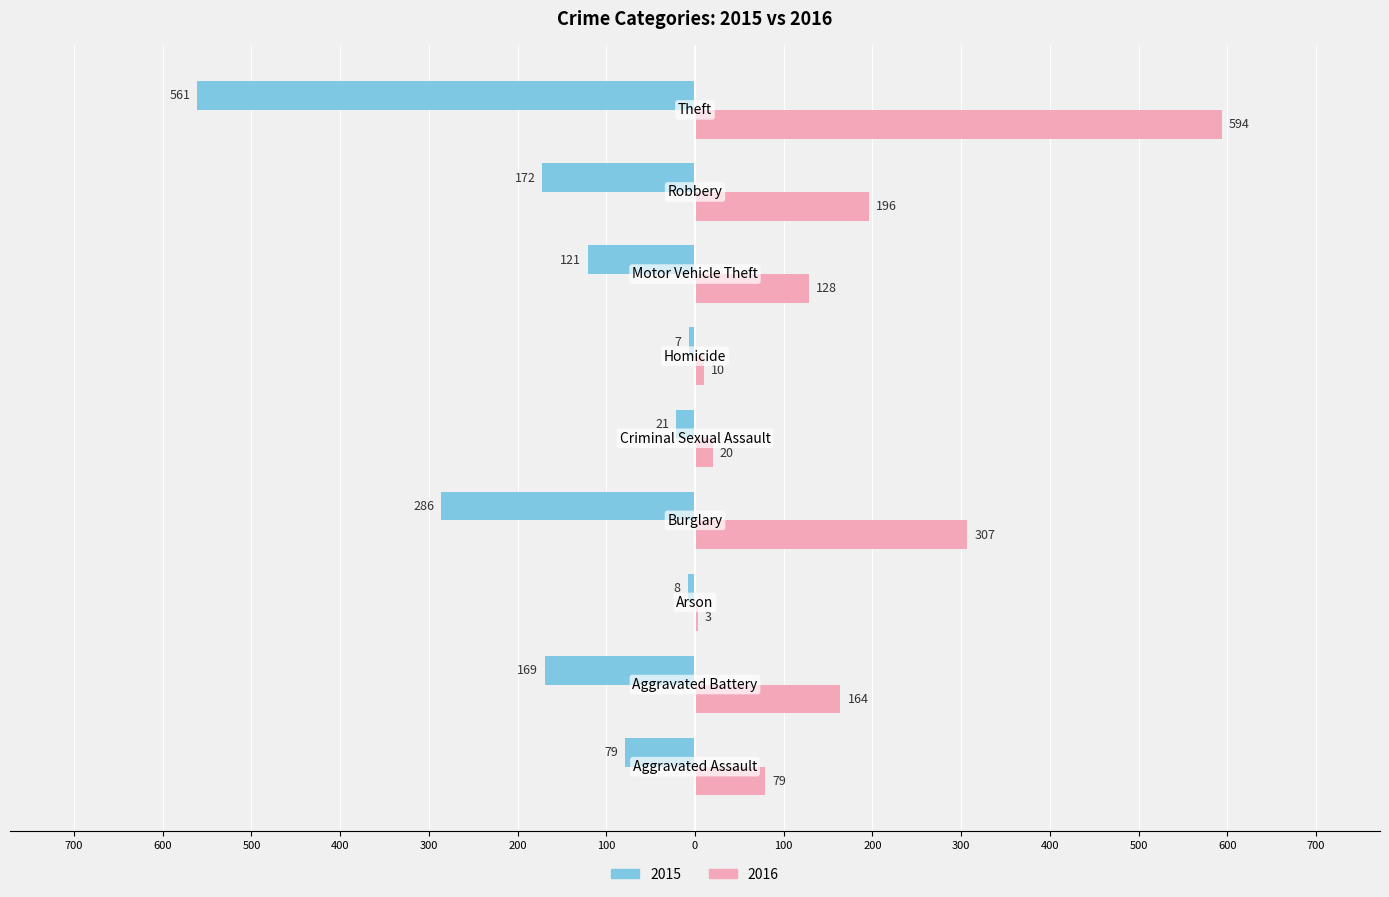

Which series has the largest range (max minus min)?

2016